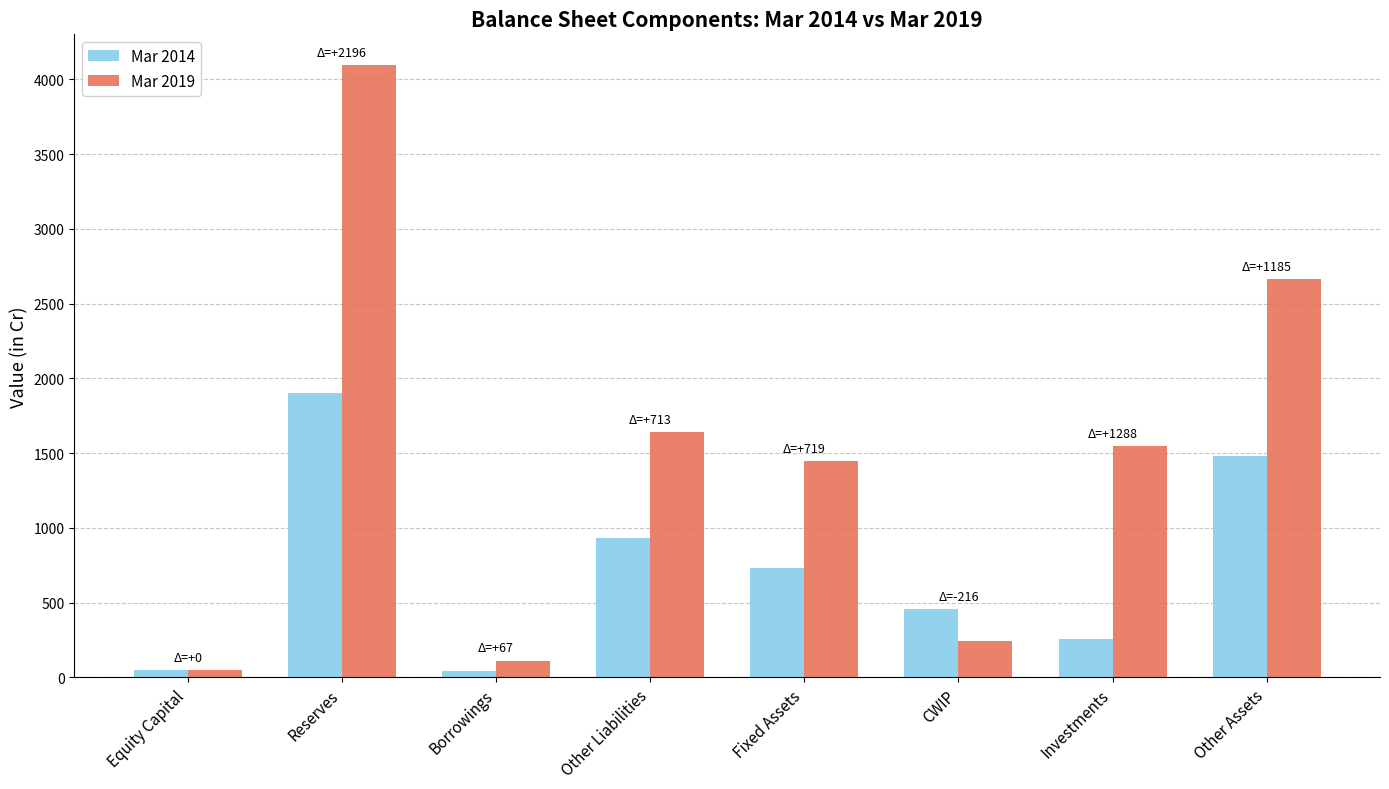

The value of Mar 2019 at CWIP is 242. True or false?

True